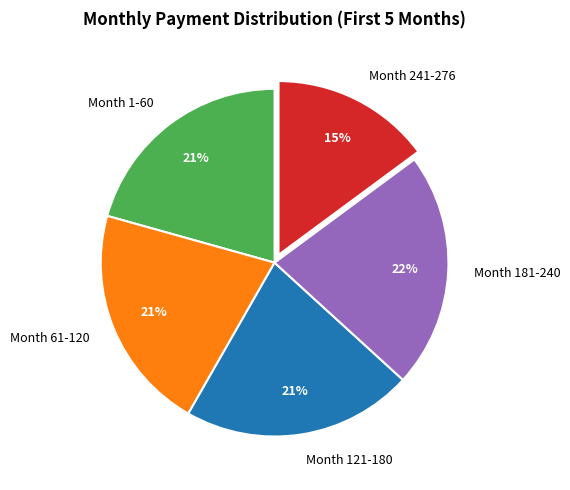

Approximately how many times larger is the value at Month 61-120 compared to Month 121-180?

1.0